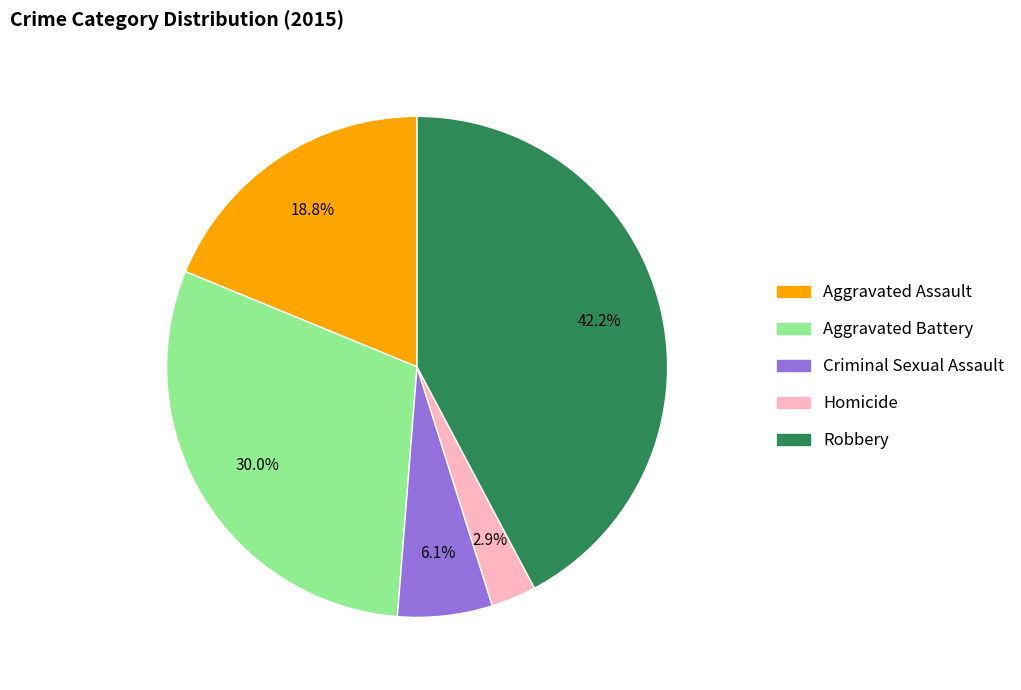

What is the largest slice in the pie chart?

Robbery